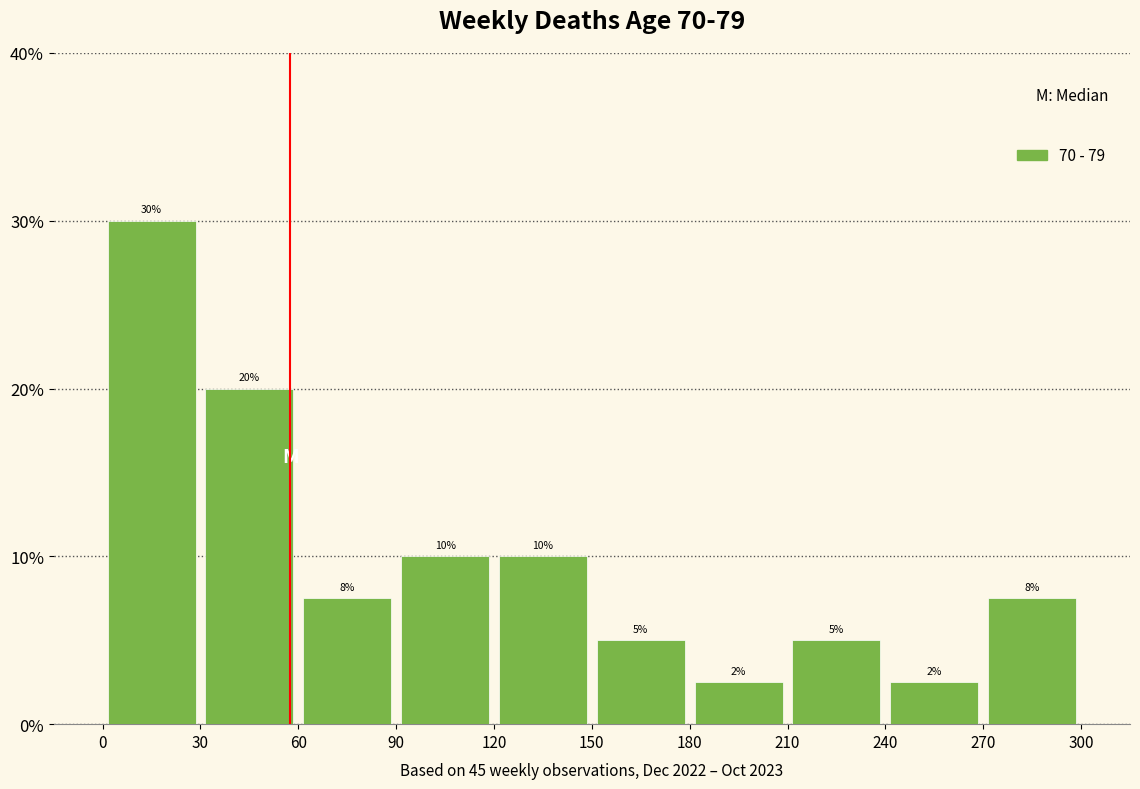

Over which range of the x-axis is the bar tallest?

0 to 30